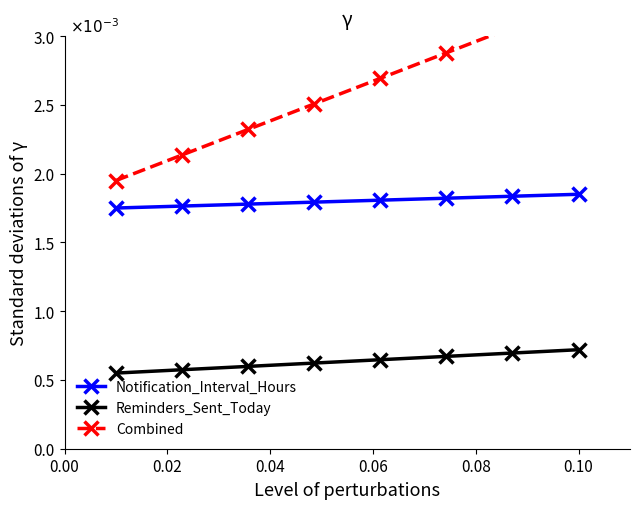

Between 0.10 and 0.00, which is larger?

0.10